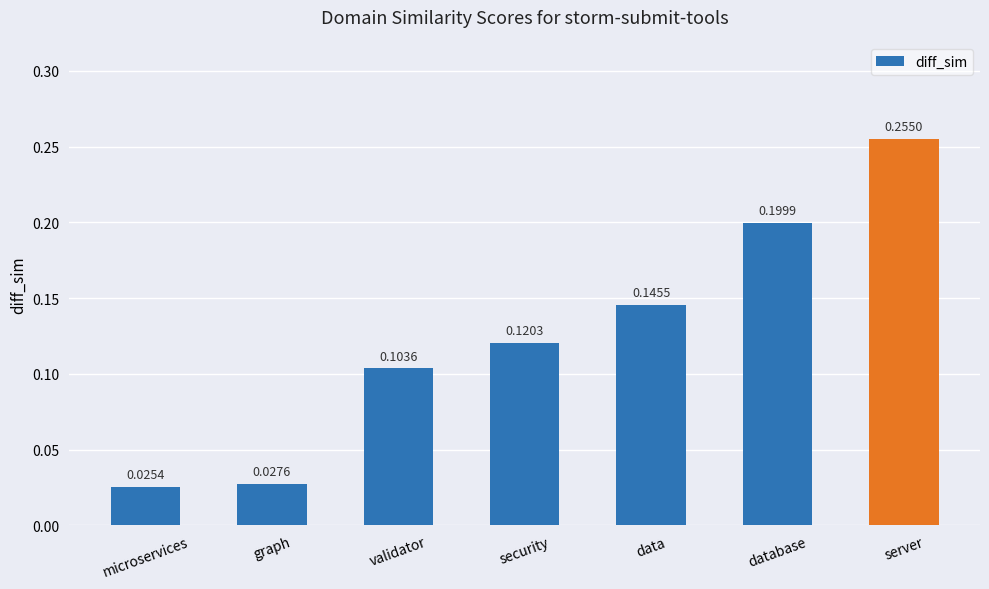

List the labels in order of value, largest first.

server, database, data, security, validator, graph, microservices